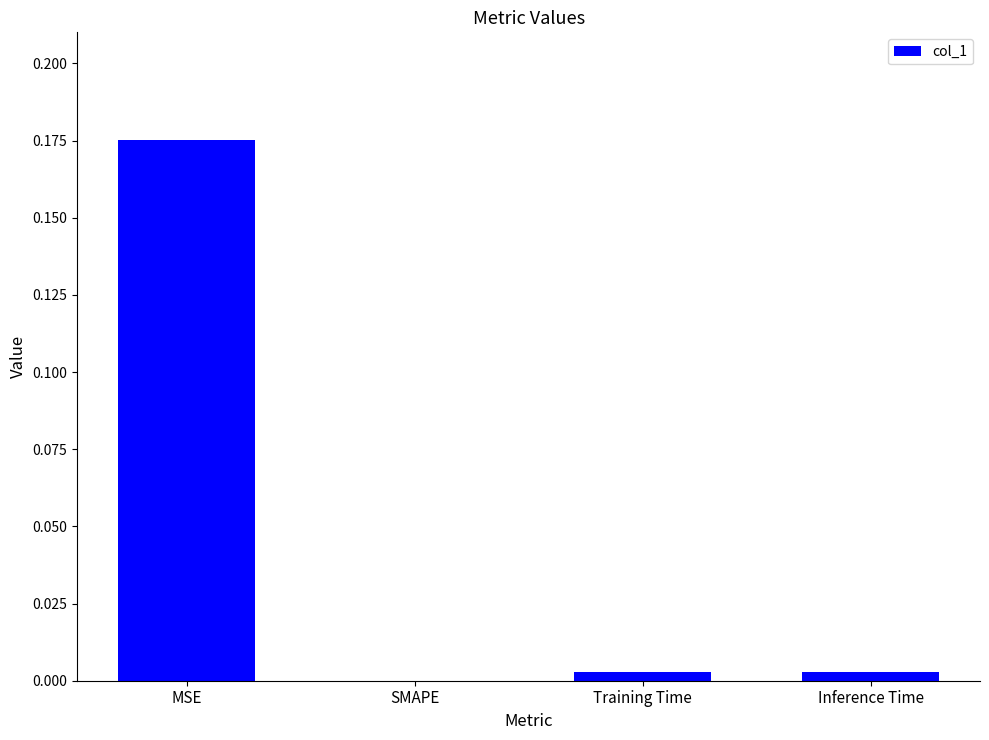

At which category does the chart reach its peak across all series?

MSE